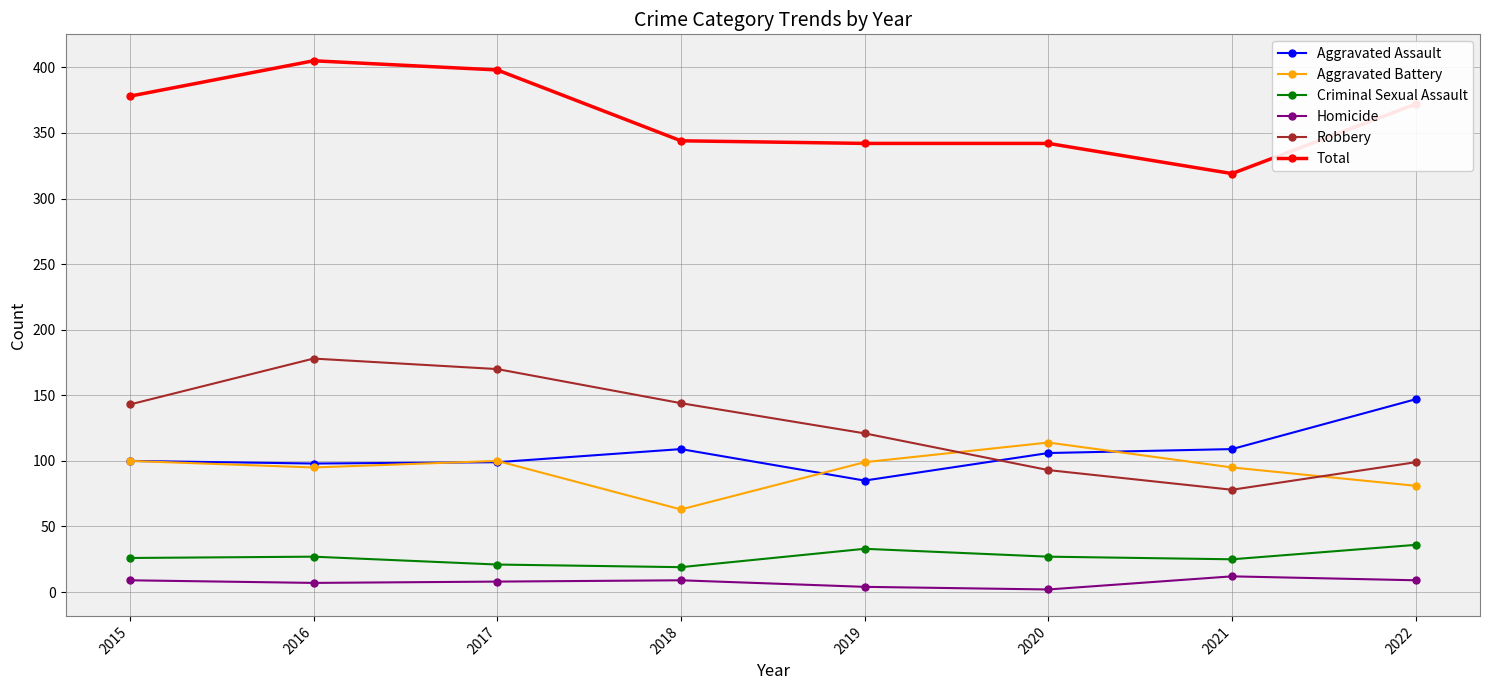

The value of Aggravated Assault at 2016 is 98. True or false?

True